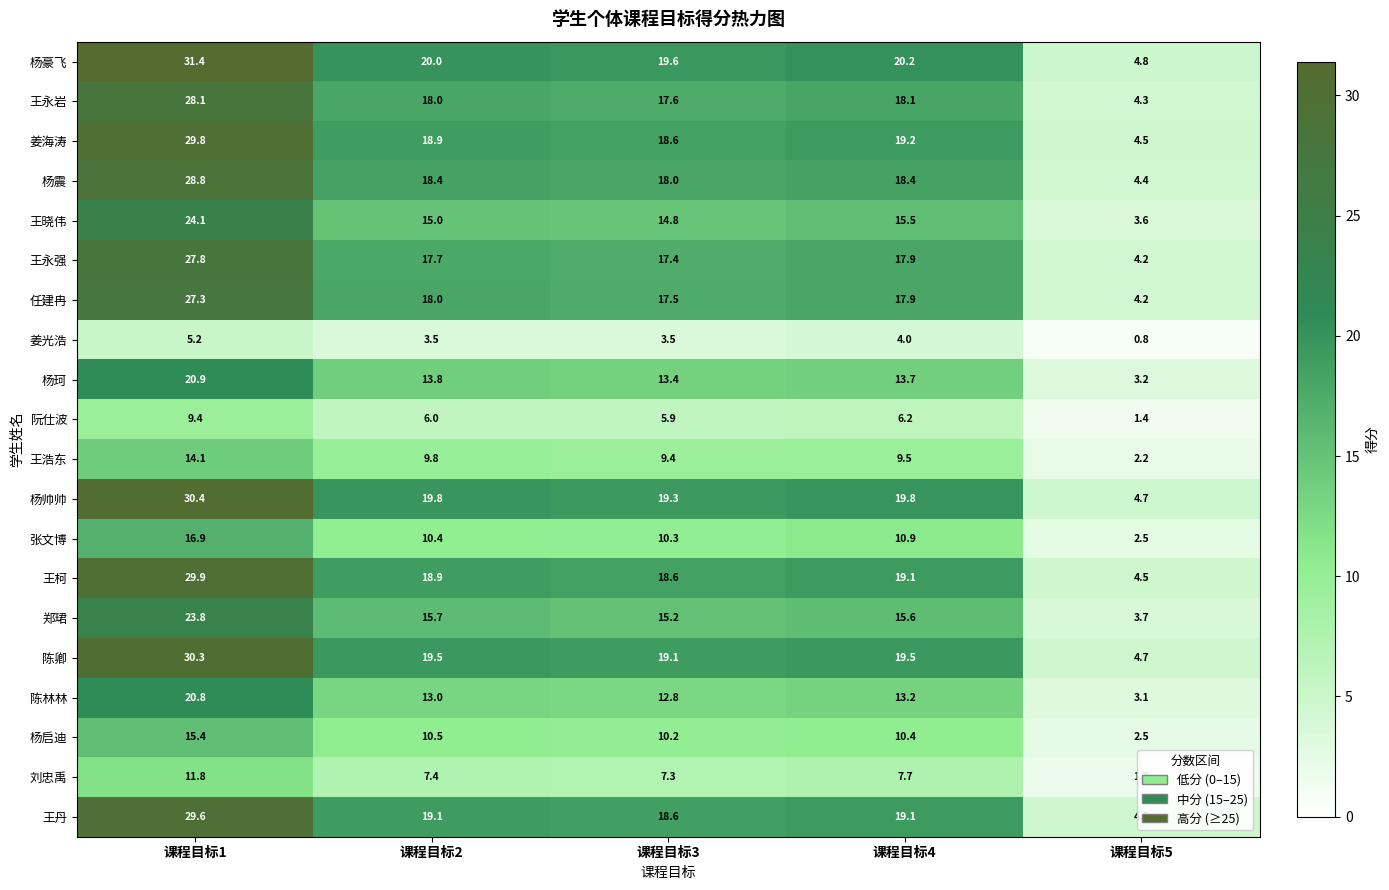

Which series has the widest spread of values?

杨豪飞